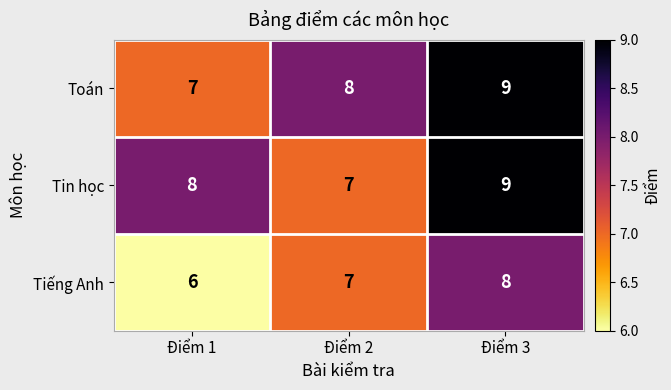

At which category is the sum across all series the highest?

Điểm 3